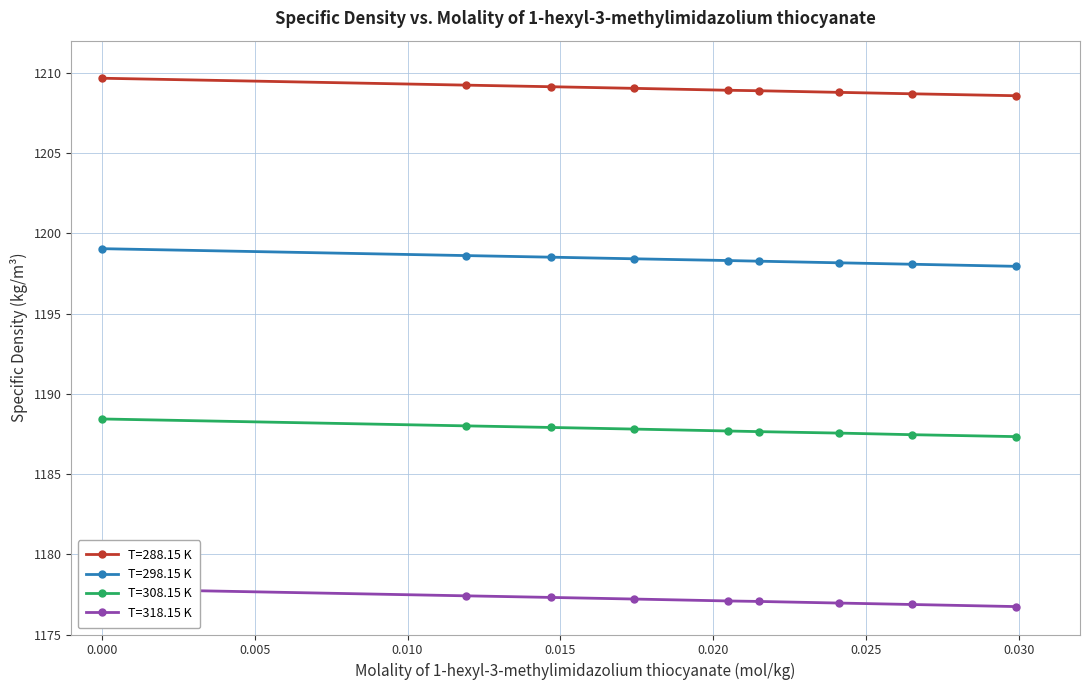

What is the difference between the second highest and second lowest values in the T=298.15 K series?

0.5